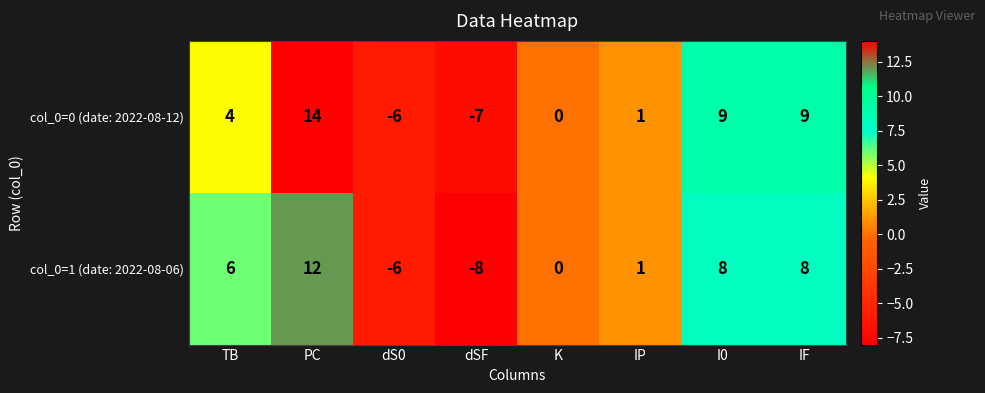

What is the total value across all series at TB?

10